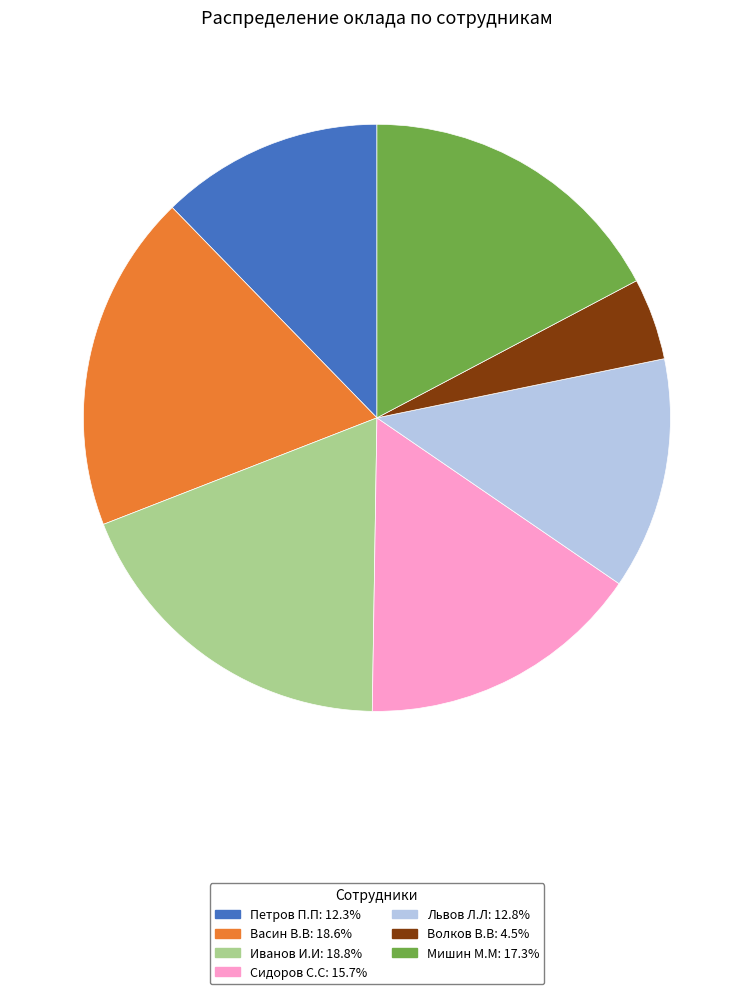

The Сидоров С.С slice represents 5% of the pie. True or false?

False